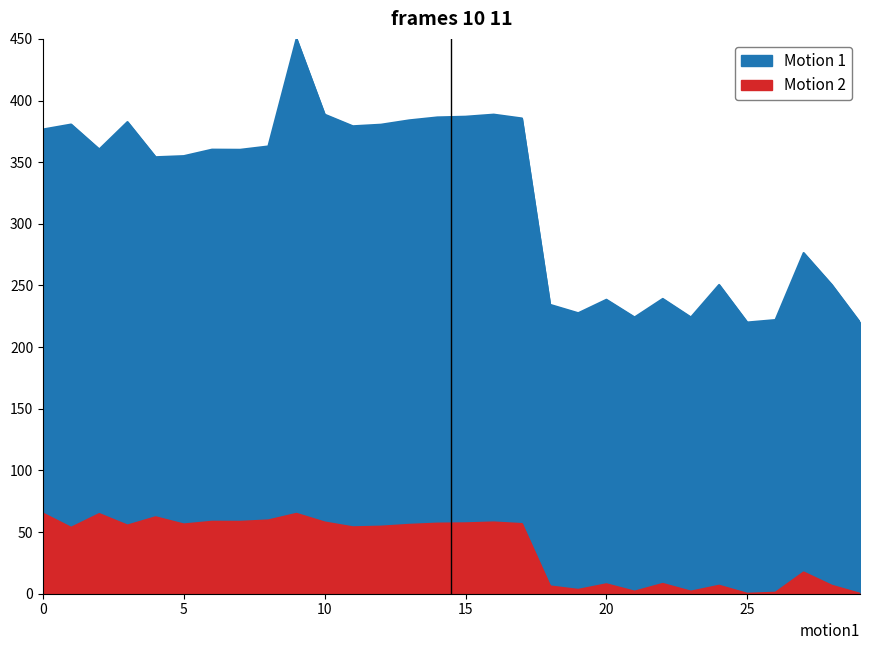

True or false: Motion 2 has more than 1 interior local peaks.

True